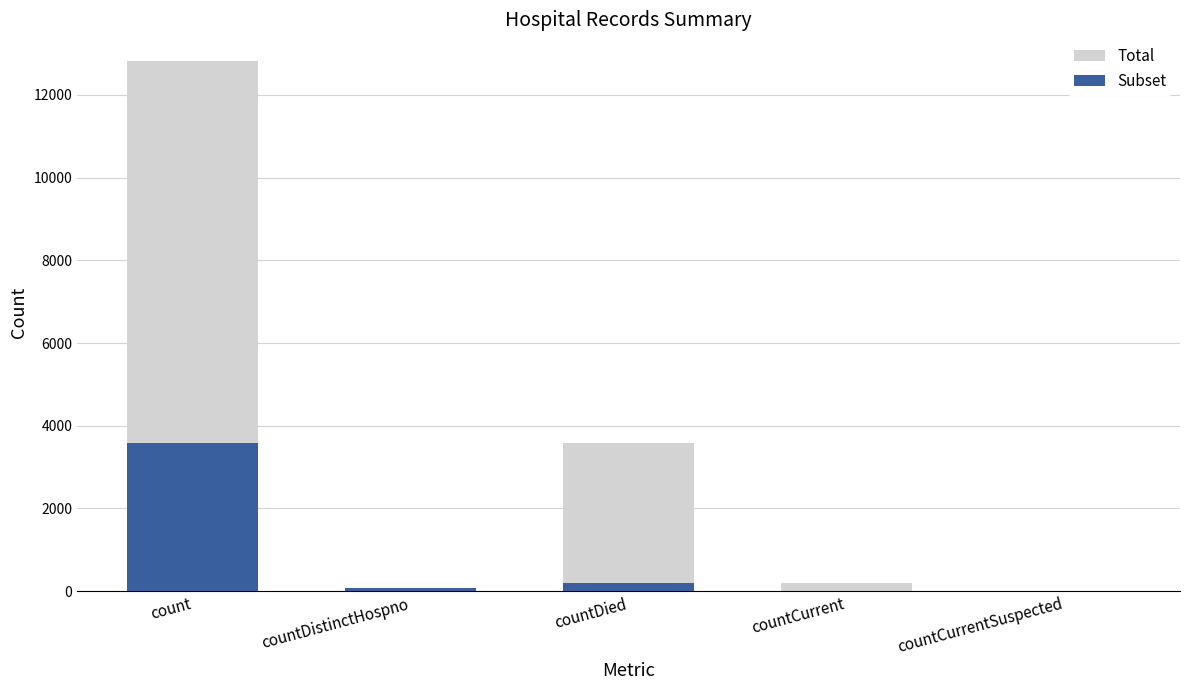

Reading right to left, what are all the values shown in this chart?

Total: countCurrentSuspected=0	countCurrent=193	countDied=3583	countDistinctHospno=69	count=12825
Subset: countCurrentSuspected=0	countCurrent=0	countDied=193	countDistinctHospno=69	count=3583